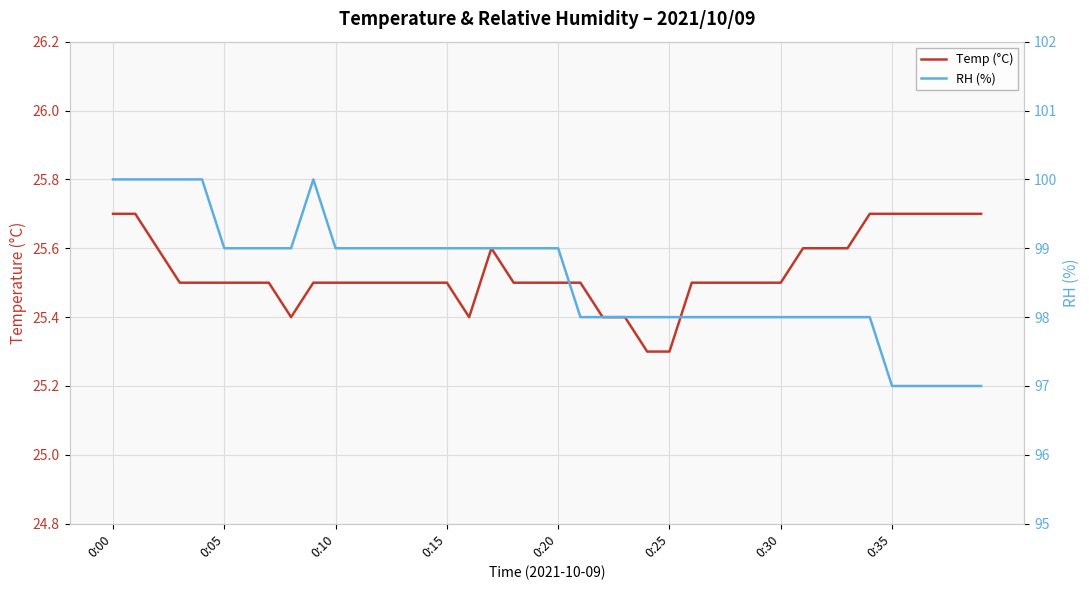

True or false: Temp (°C) has a value of 6.5 at 36.

False